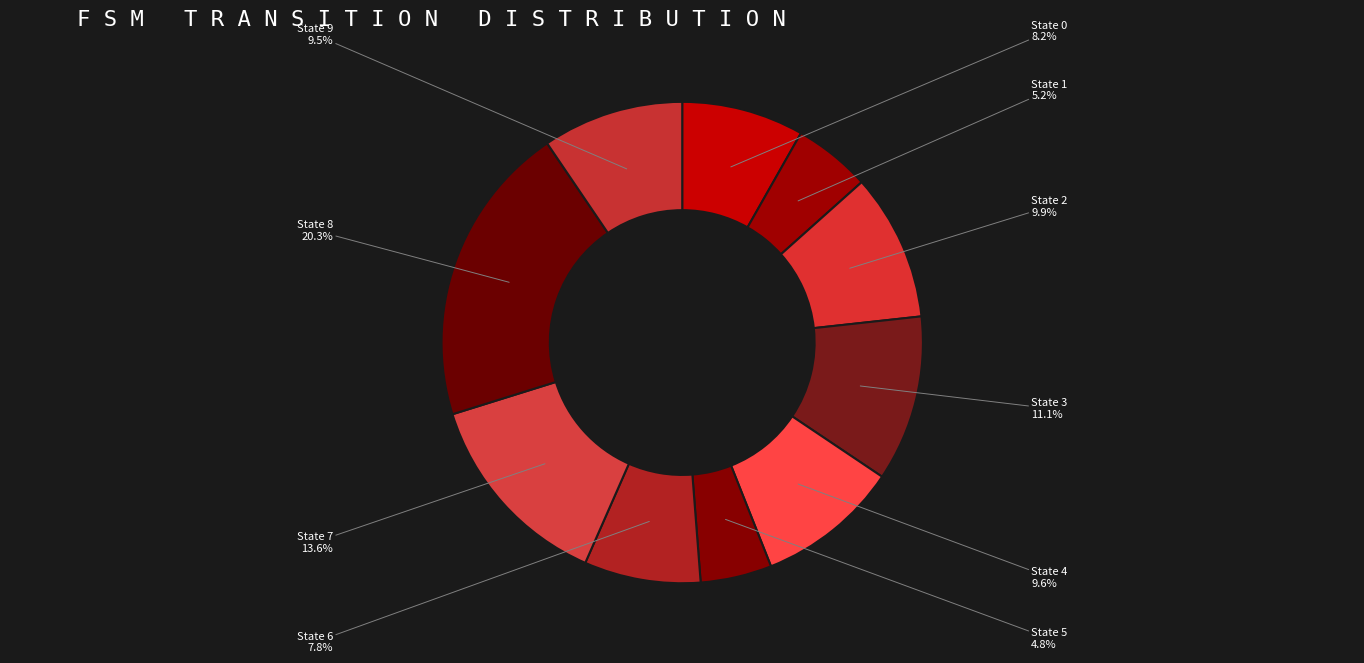

To the nearest percent, what is the difference between the largest and smallest slice percentages?

16%